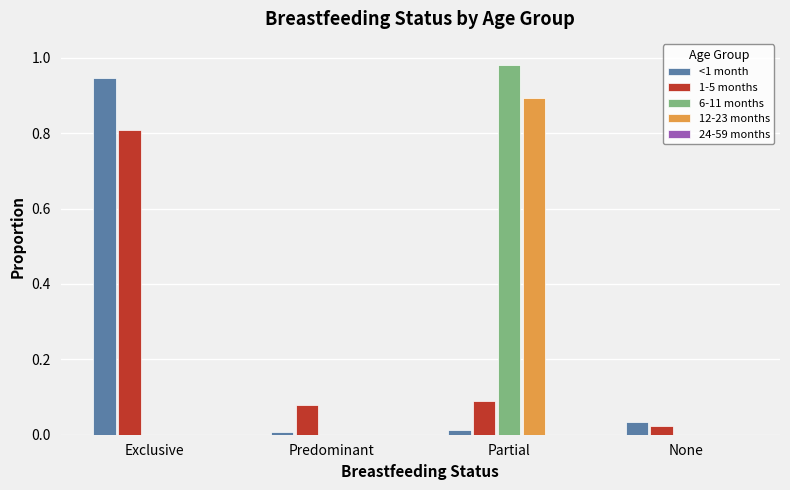

Are the bars horizontal?

No